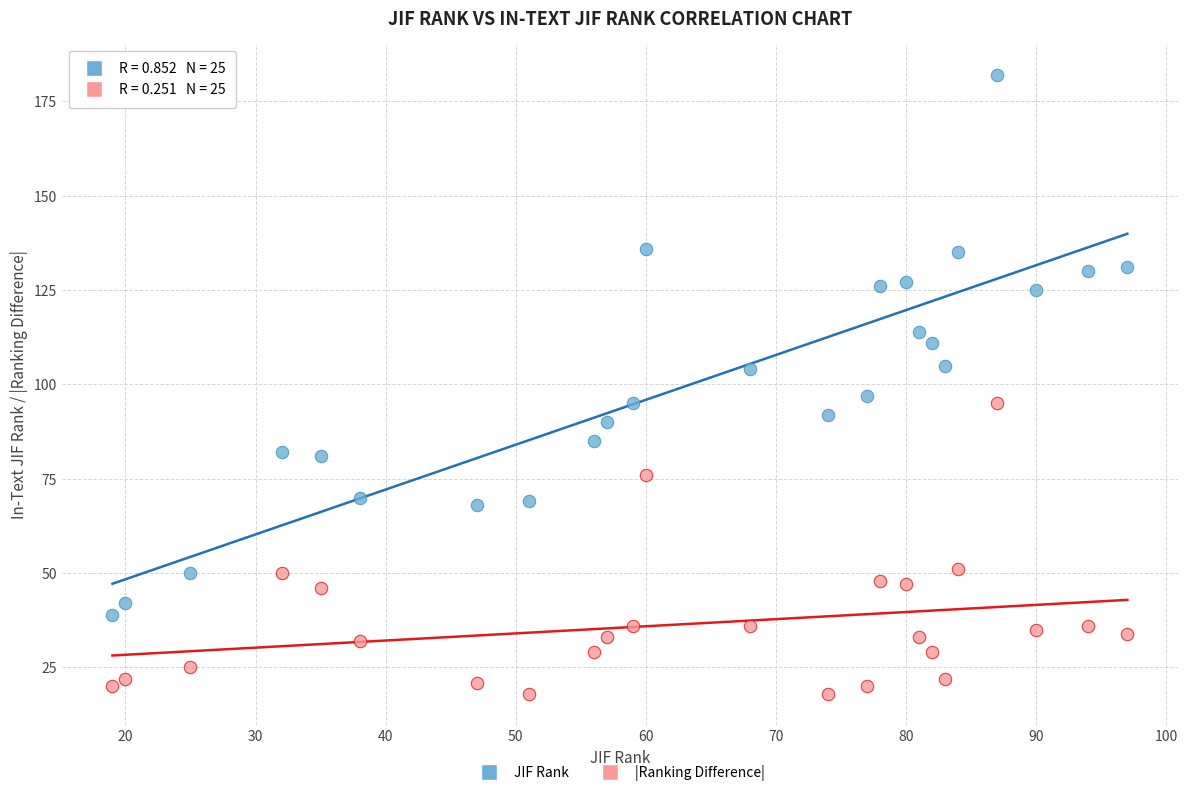

Which series has the largest Y range (max minus min)?

JIF Rank